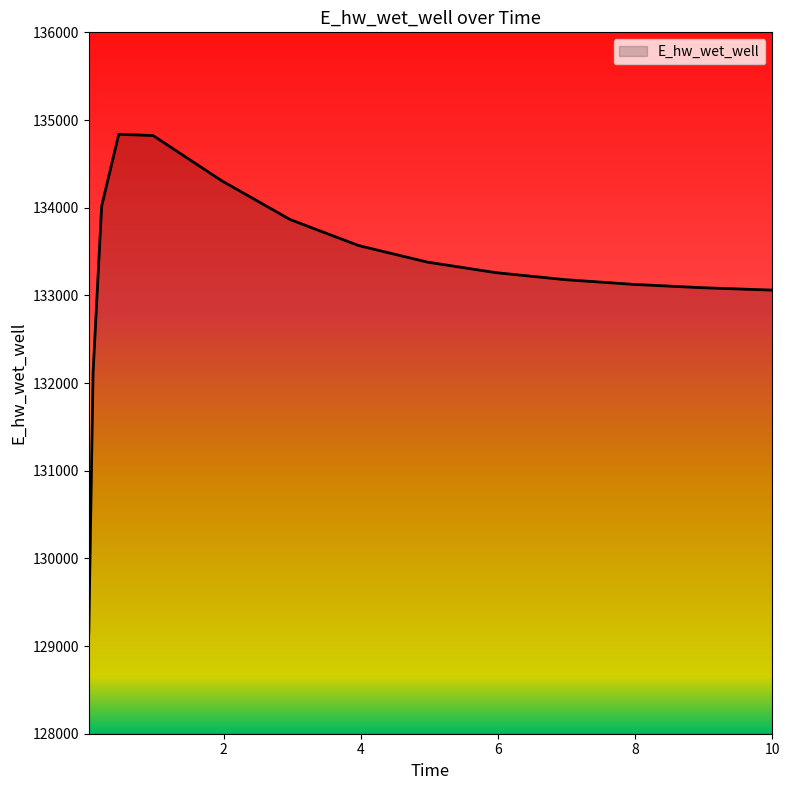

Does the chart display data point markers on the line(s)?

No